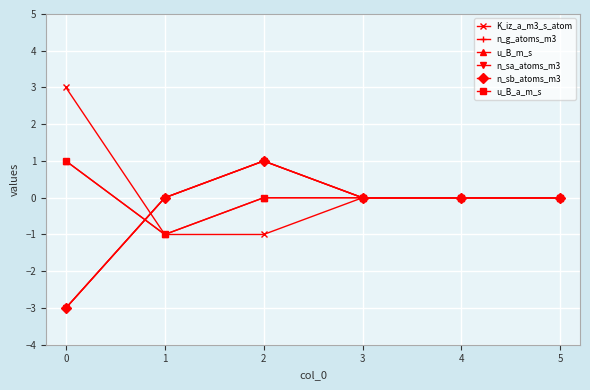

At how many categories does at least one series exceed 1?

1